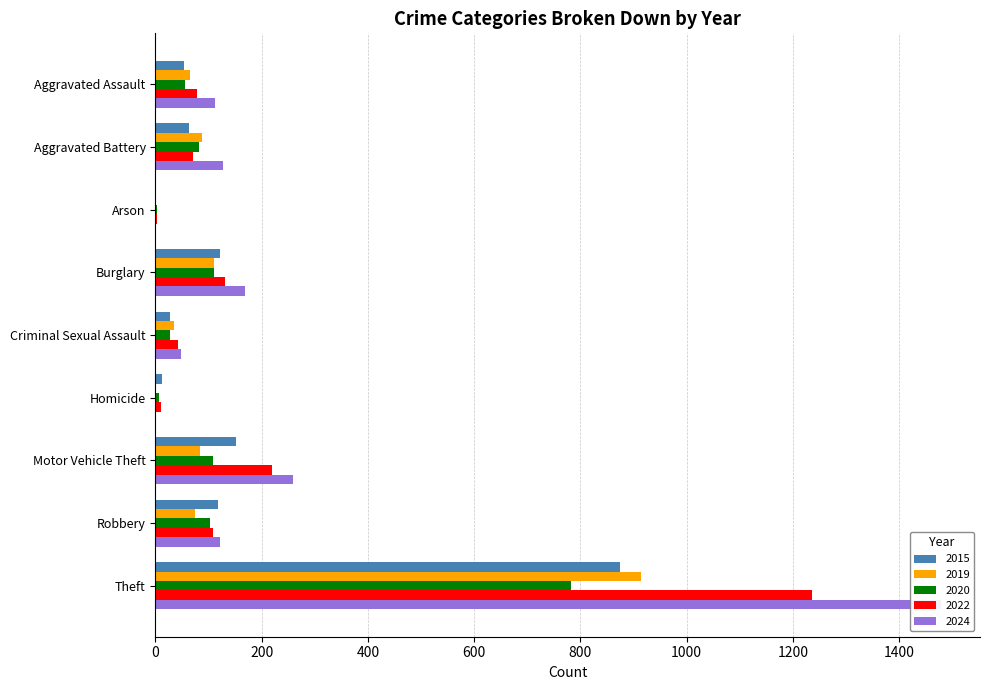

The value of 2020 at Burglary is 75. True or false?

False